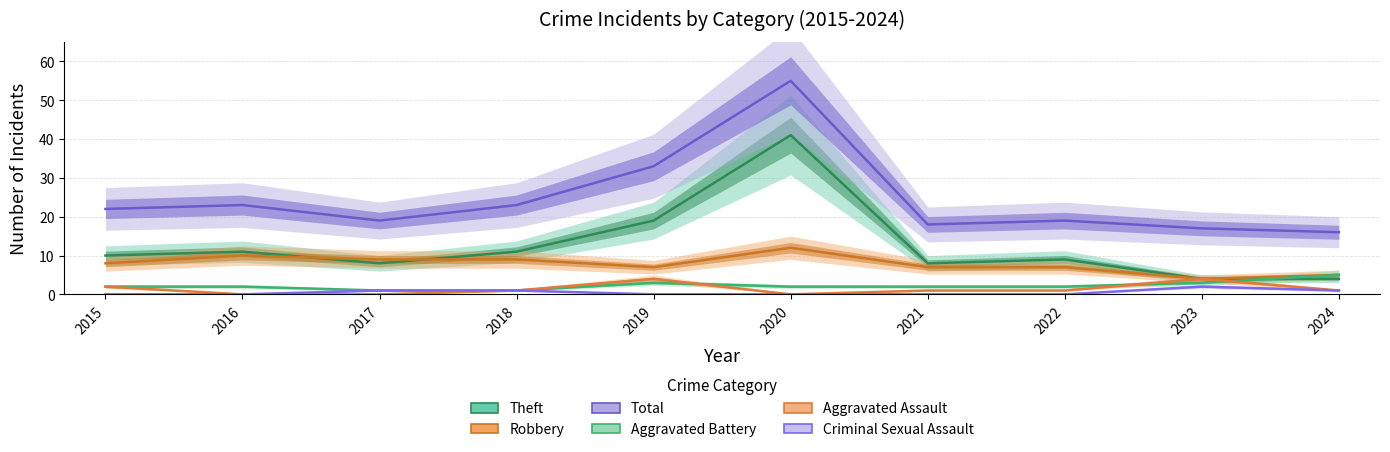

At which category does Criminal Sexual Assault reach its first local peak?

2023